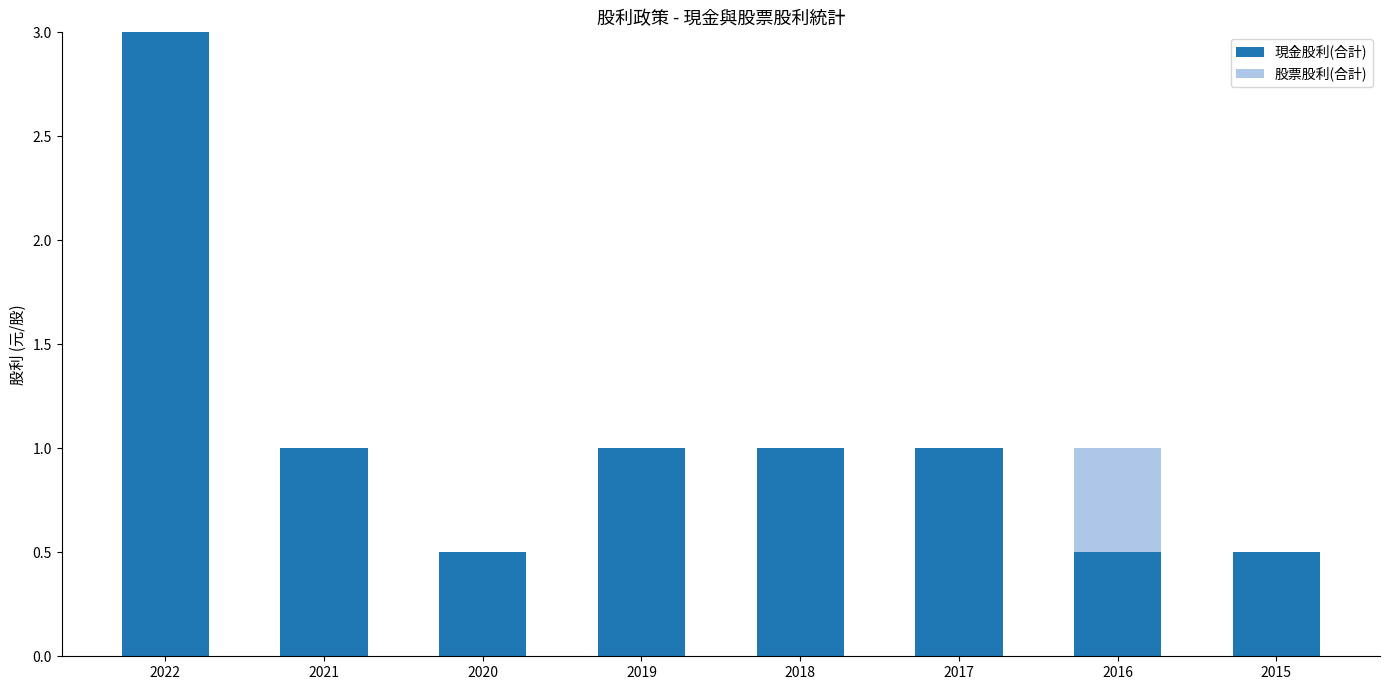

At which category is the sum across all series the highest?

2022